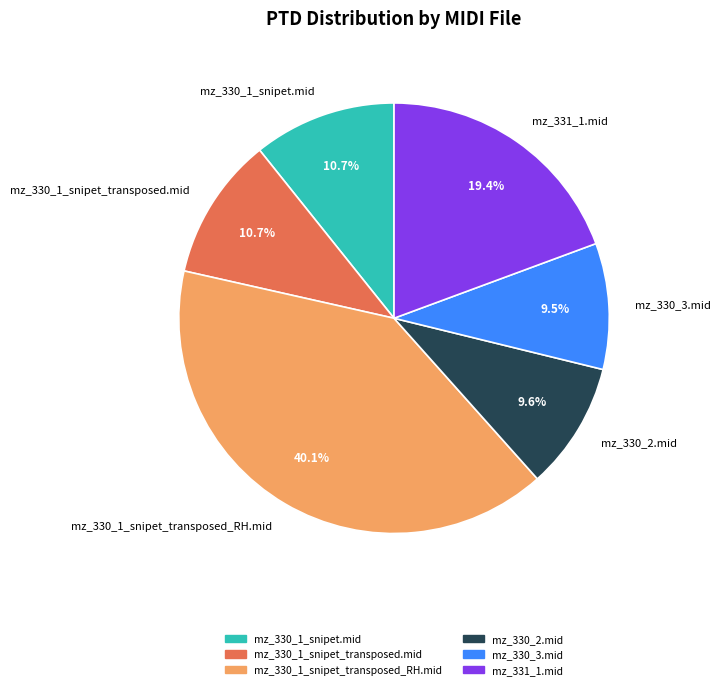

What percentage is NOT represented by mz_330_1_snipet_transposed_RH.mid?

59.9%